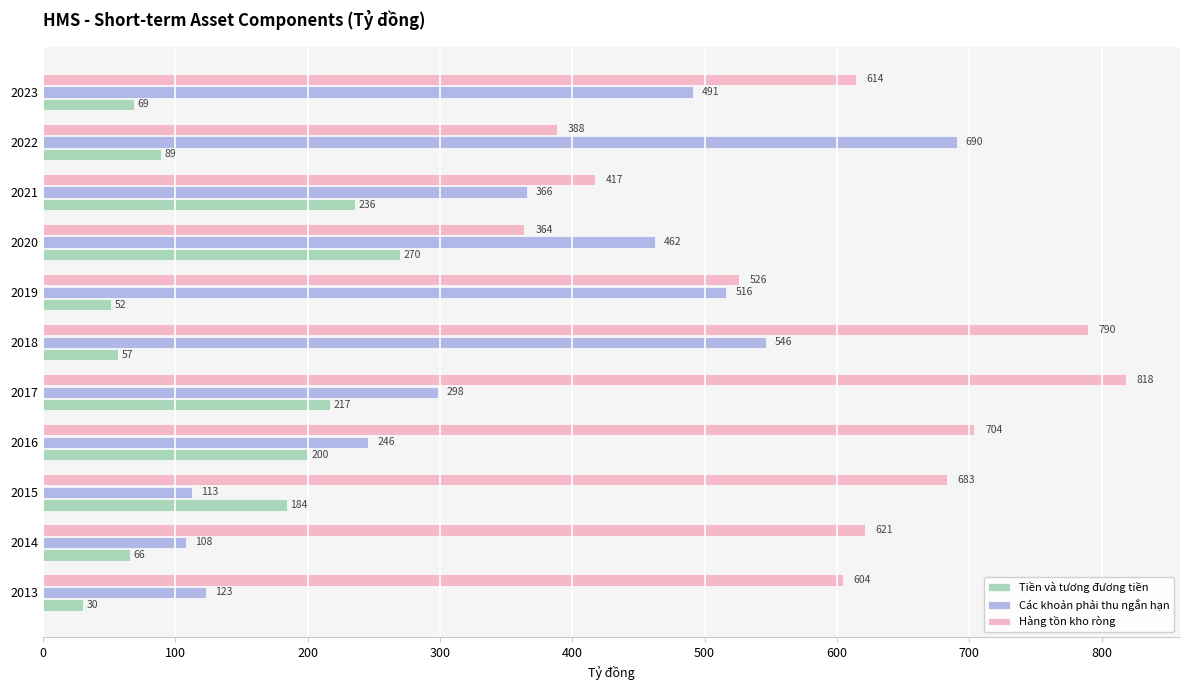

List the labels in order of Tiền và tương đương tiền value, largest first.

2020, 2021, 2017, 2016, 2015, 2022, 2023, 2014, 2018, 2019, 2013